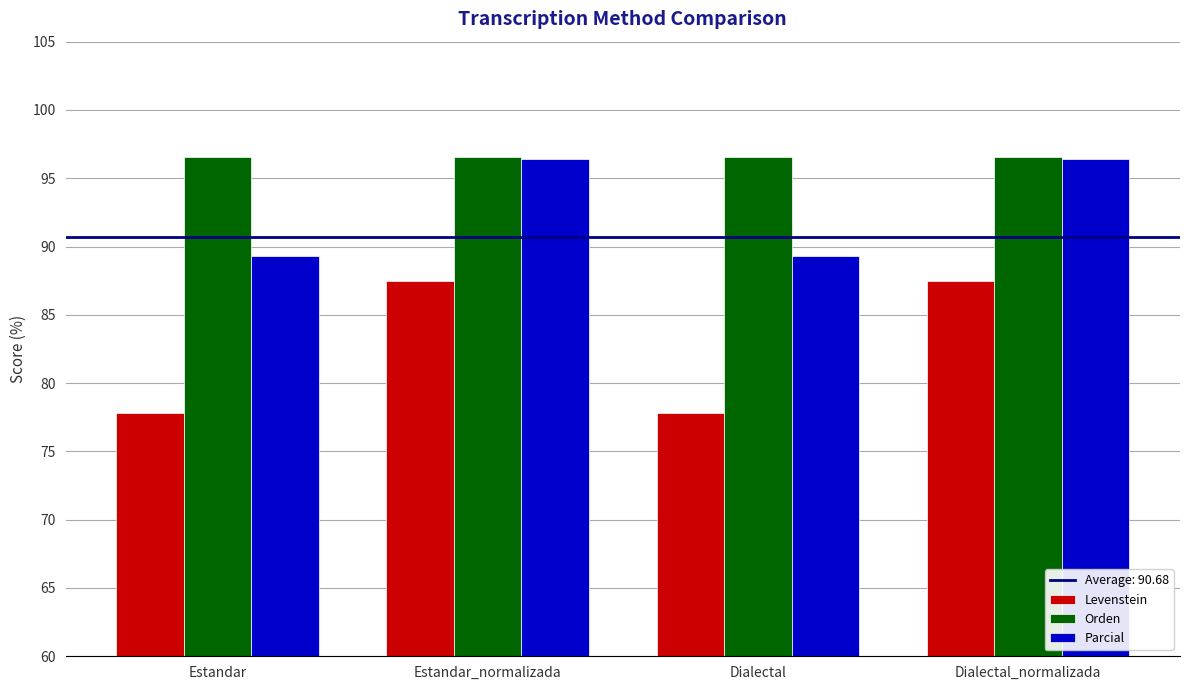

Reading left to right, what are all the values shown in this chart?

Levenstein: Estandar=77.8	Estandar_normalizada=87.5	Dialectal=77.8	Dialectal_normalizada=87.5
Orden: Estandar=96.6	Estandar_normalizada=96.6	Dialectal=96.6	Dialectal_normalizada=96.6
Parcial: Estandar=89.3	Estandar_normalizada=96.4	Dialectal=89.3	Dialectal_normalizada=96.4